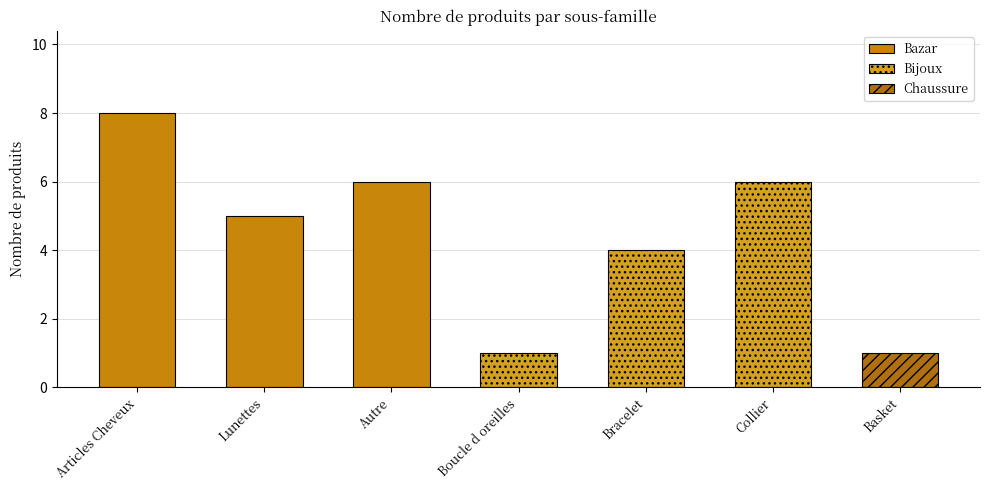

What is the value of the Bazar bar at the 3rd from the left?

6